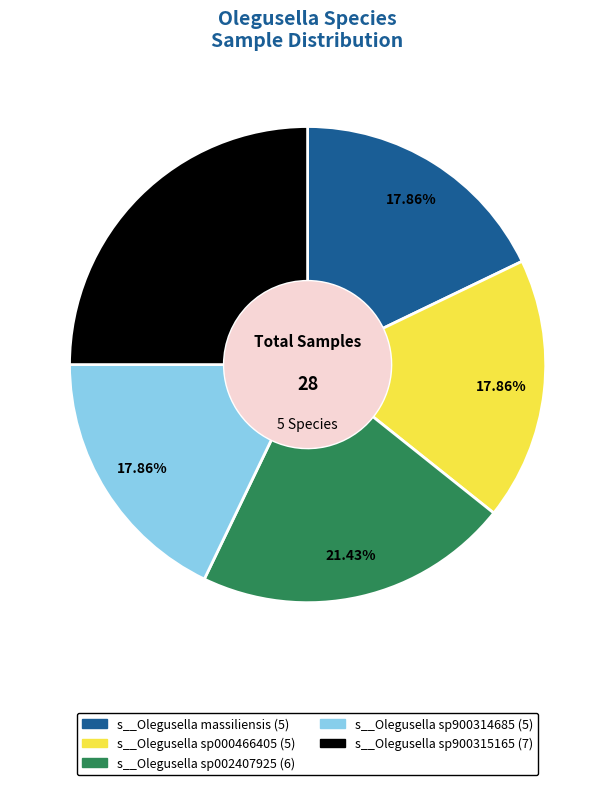

How many slices are in this pie chart?

5